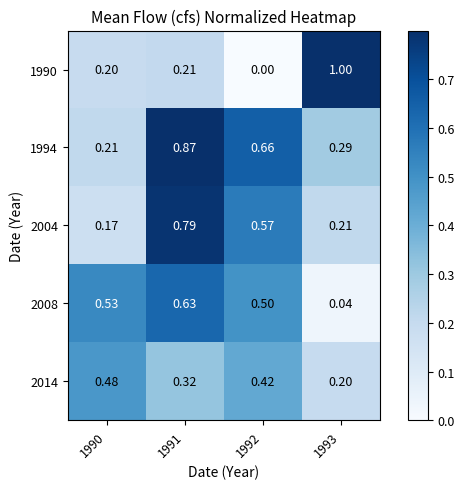

Is the value of 1994 at 1993 greater than the value of 2004 at 1991?

No